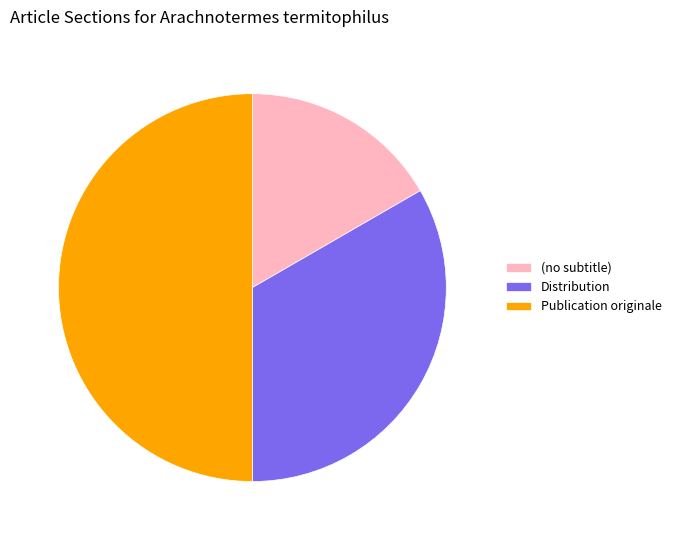

Is it true that Distribution is 19% of the pie?

False